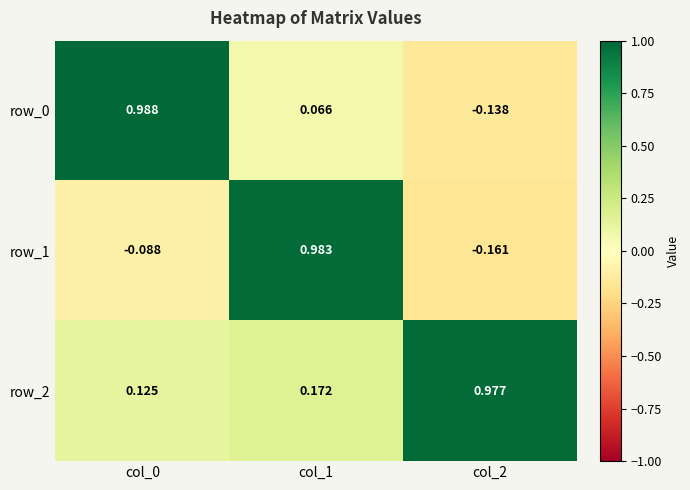

Is the value of row_1 at col_0 greater than the value of row_2 at col_2?

No